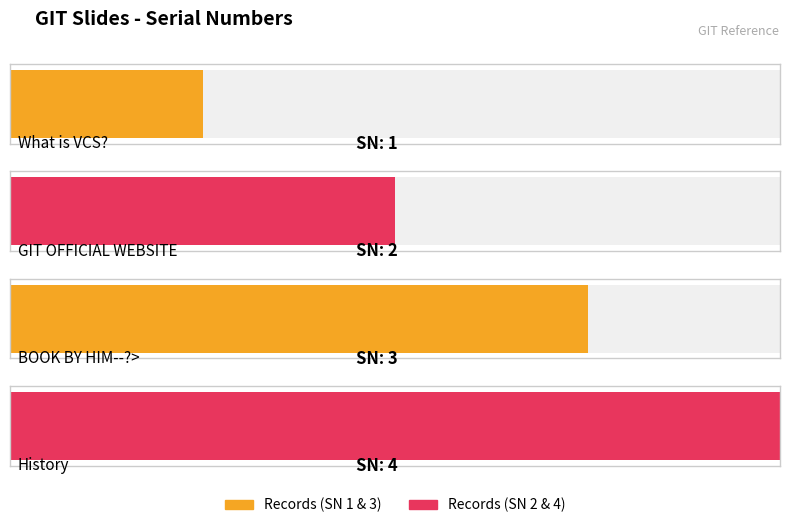

Reading right to left, transcribe all the data shown in this chart.

History=4	BOOK BY HIM--?>=3	GIT OFFICIAL WEBSITE=2	What is VCS?=1